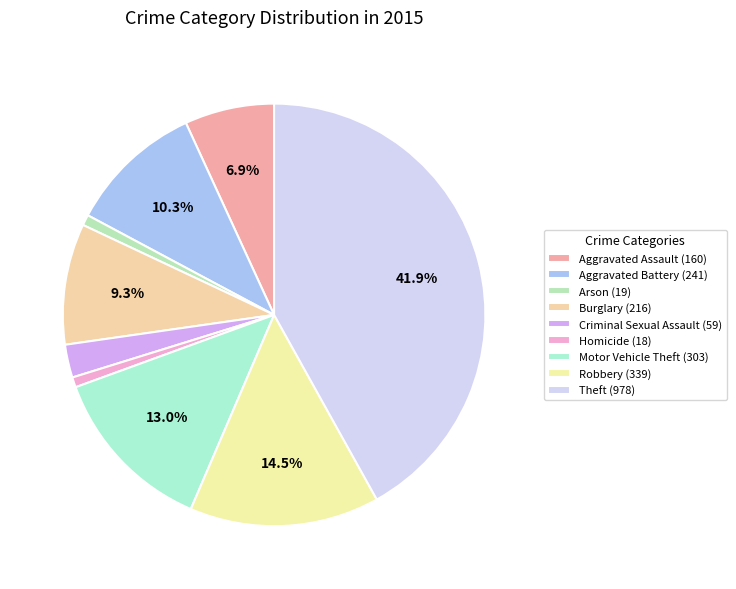

To the nearest percent, what portion does Criminal Sexual Assault represent?

3%